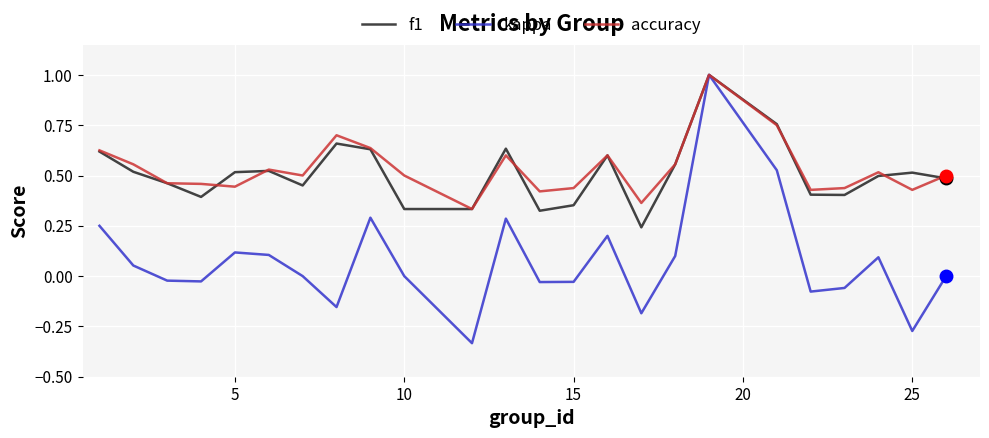

What is the highest value of the f1 series?

1.0